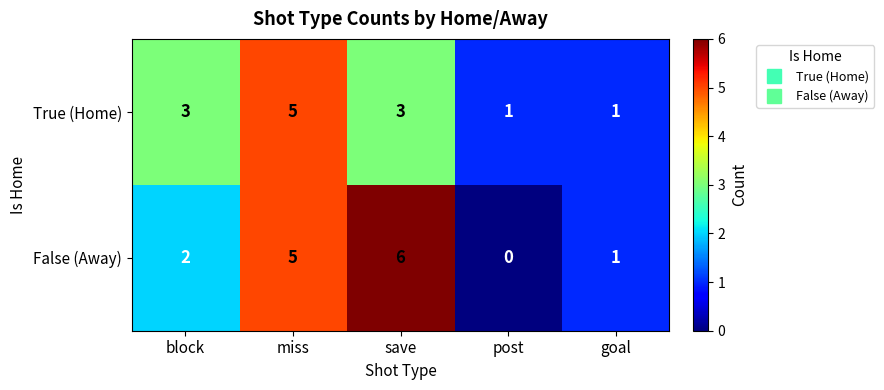

True or false: True (Home) has a value of 3 at block.

True